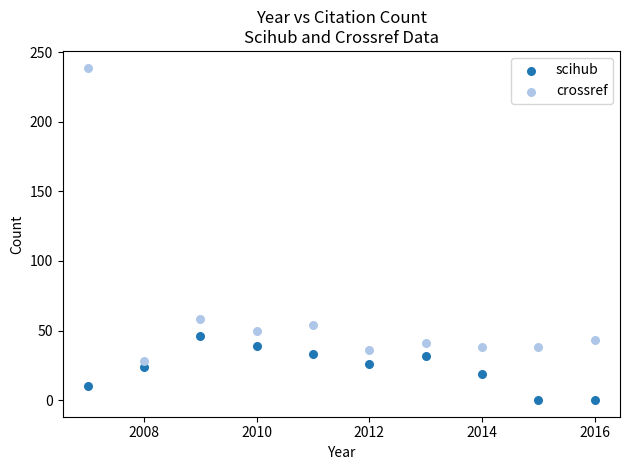

Across all data points, what is the range of Y values (max minus min)?

239